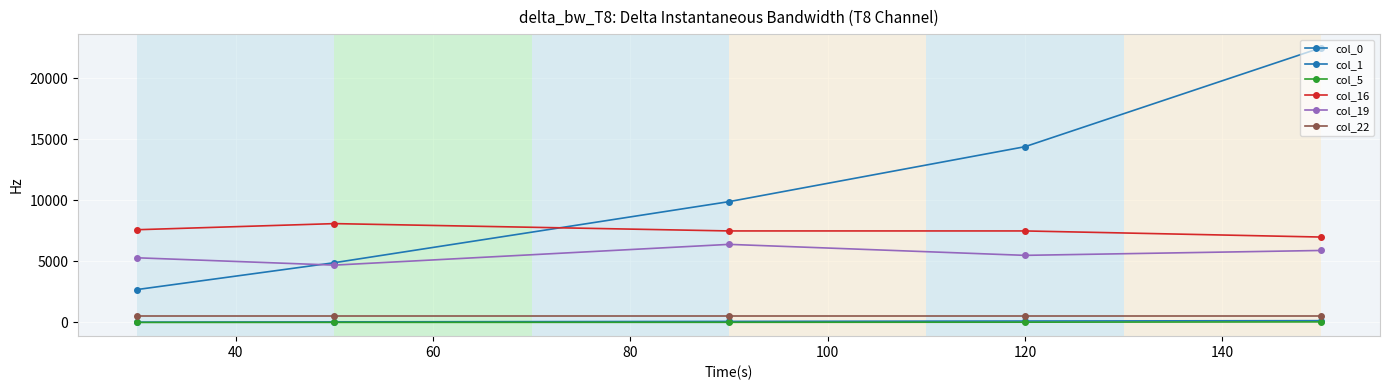

True or false: col_0 and col_1 cross at least once.

False